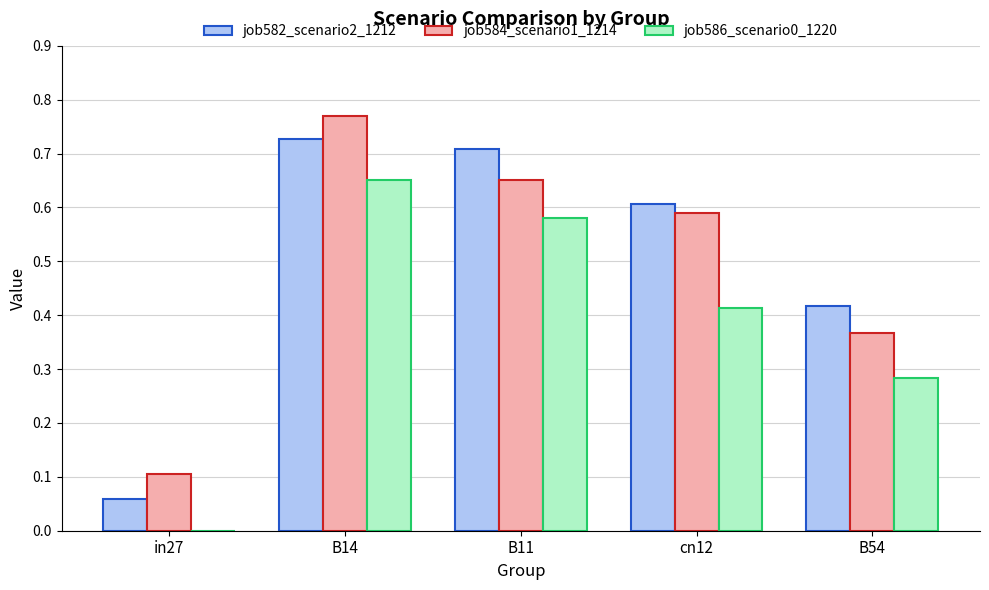

Which series changed the most between B14 and cn12?

job586_scenario0_1220